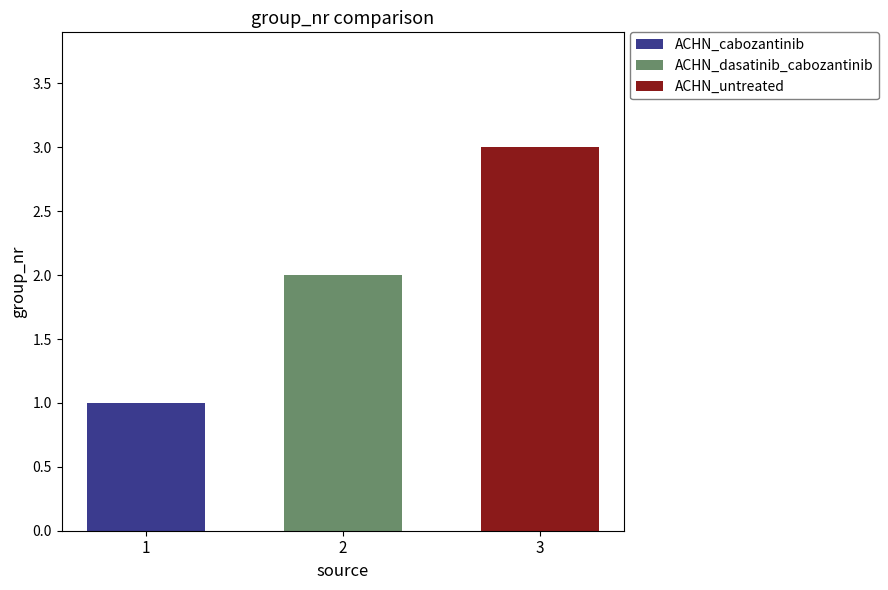

What is the lowest value of the ACHN_untreated series?

3